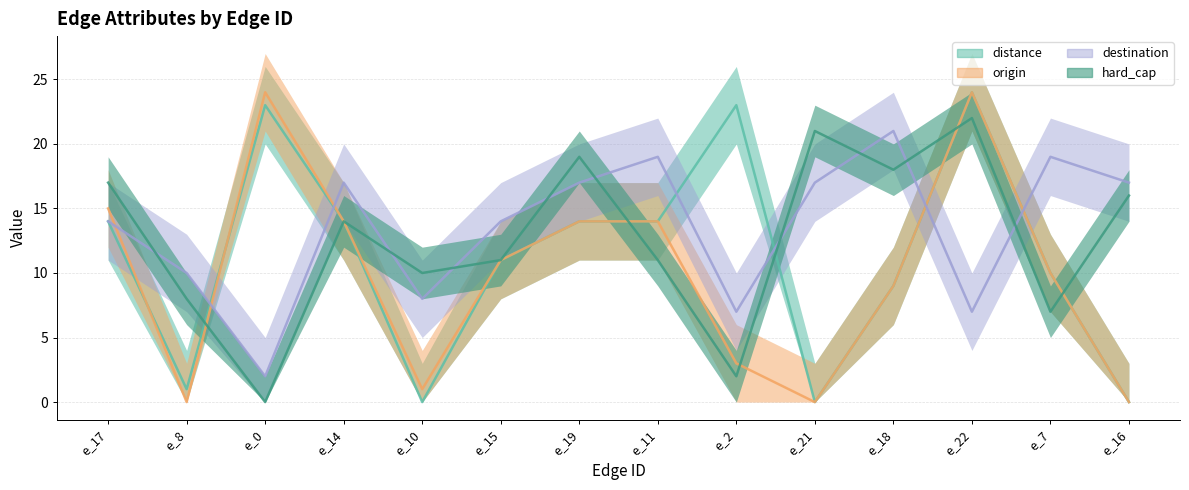

What is the difference between the maximum and second lowest values in the hard_cap series?

20